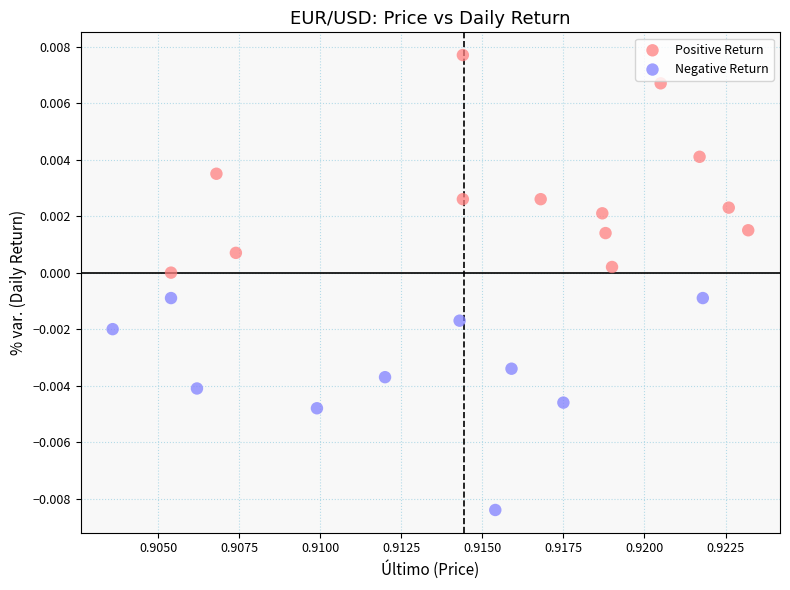

Which series contains the highest Y value?

Positive Return